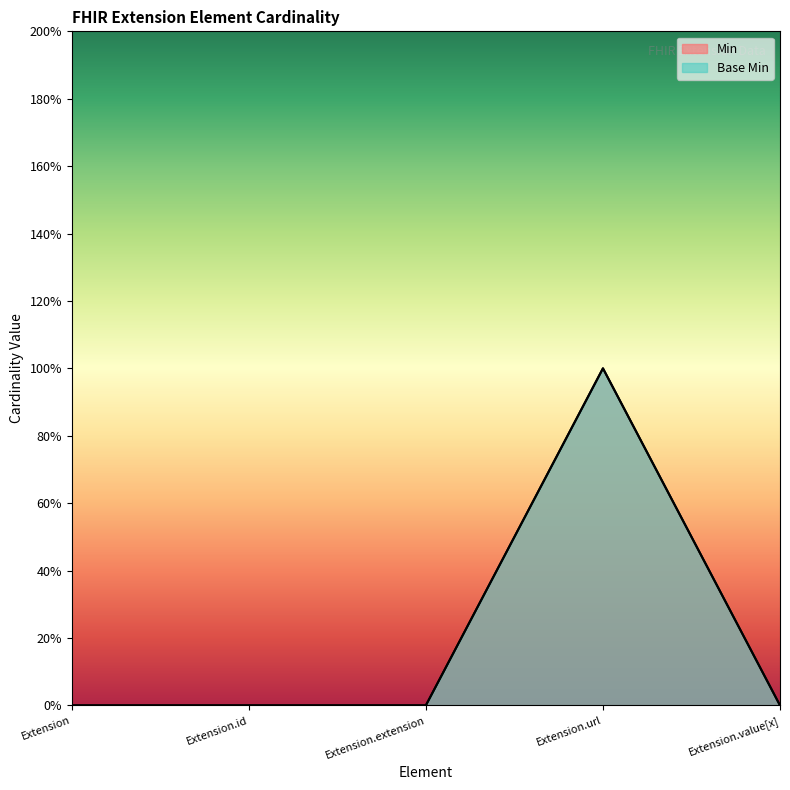

True or false: Base Min and Min intersect in this chart.

False